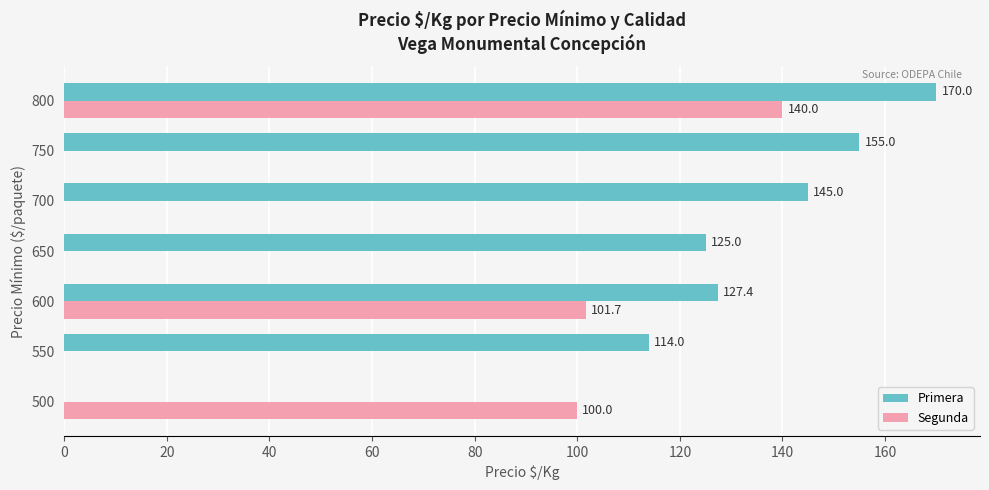

What is the total value across all series at 800?

310.0